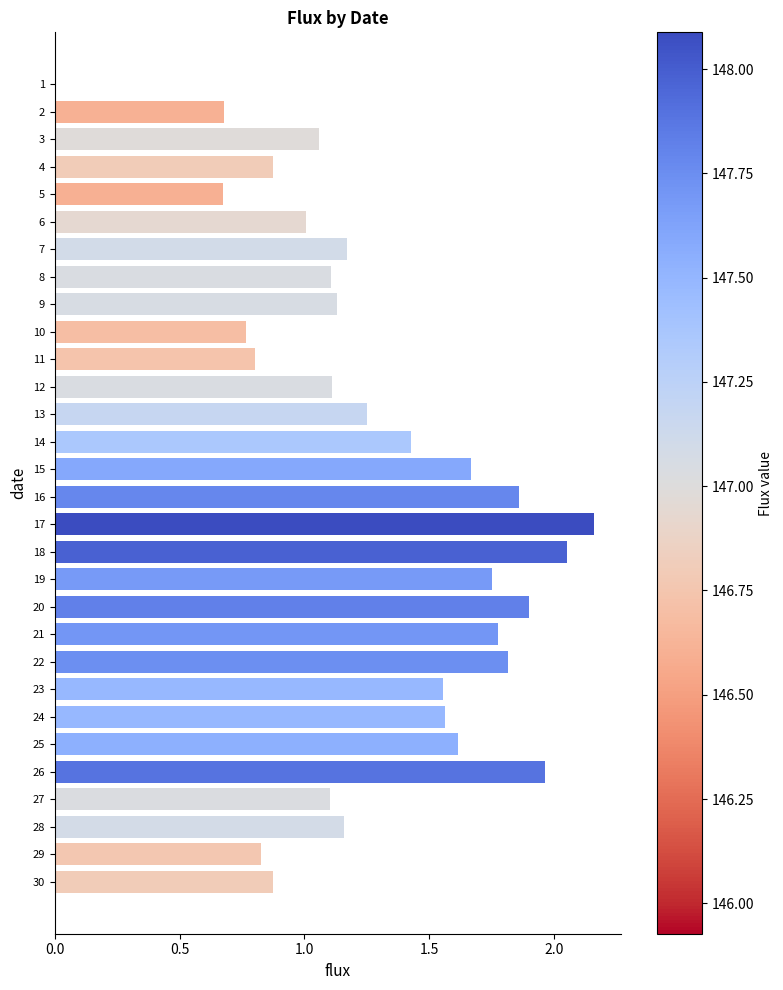

True or false: the data shows 0.4 at 6.

False